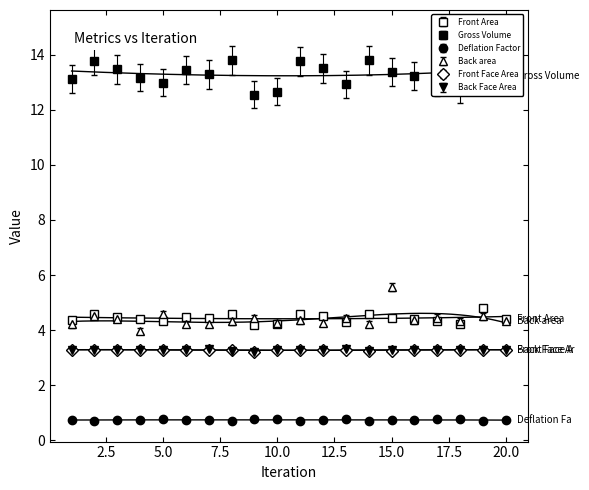

What is the average value of the Front Area series?

13.8